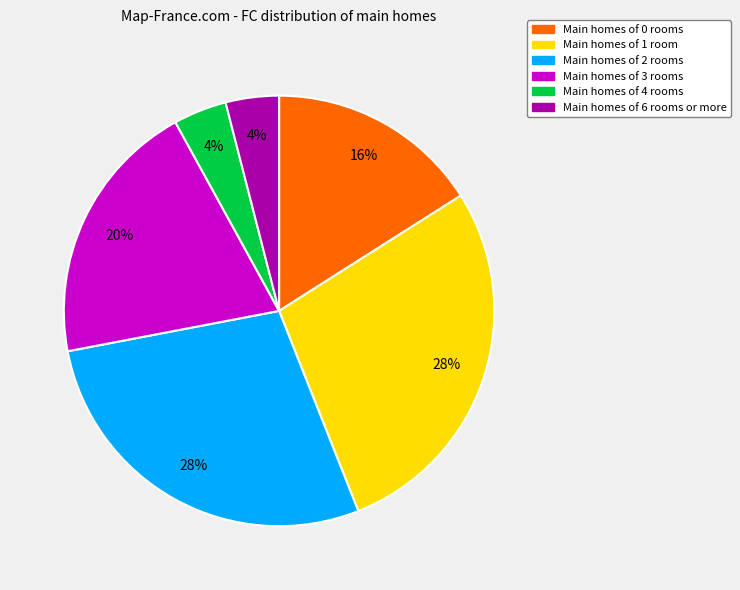

To the nearest percent, what is the average slice percentage?

17%